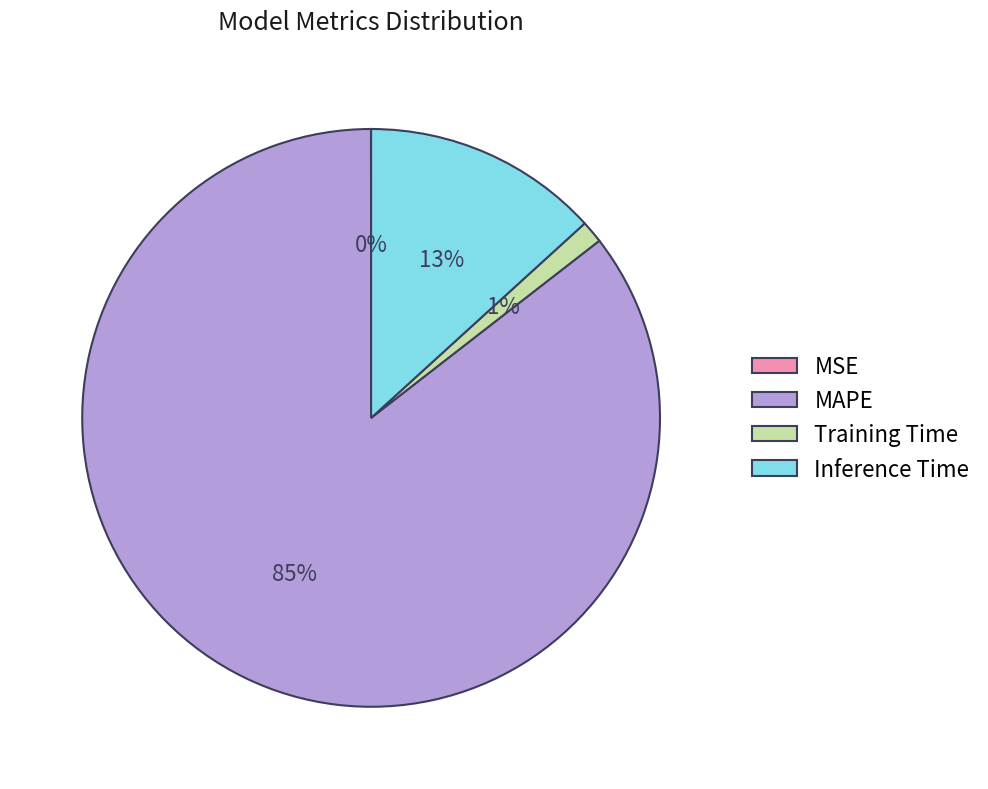

Which slice is the largest?

MAPE